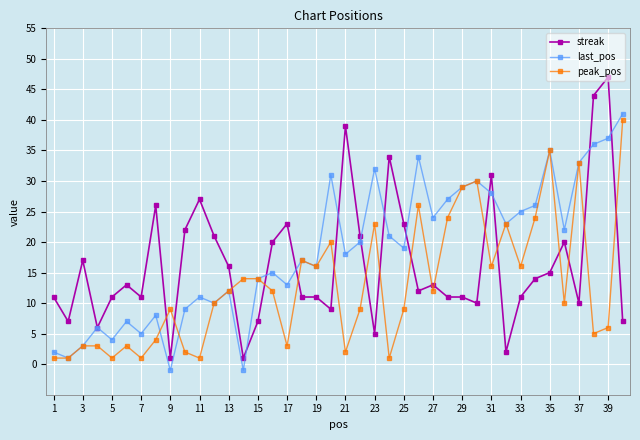

Which series has the largest range (max minus min)?

streak